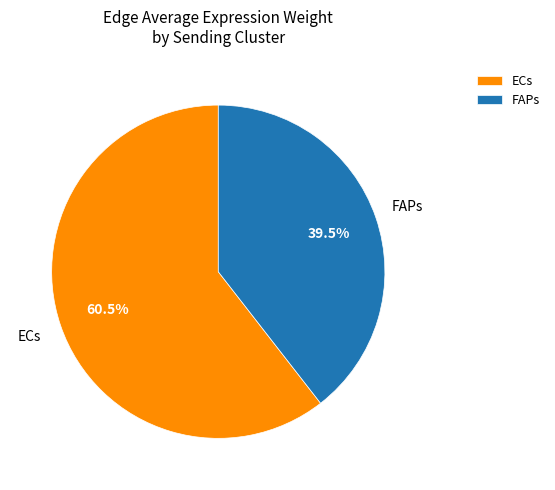

Rank the categories by value from highest to lowest.

ECs, FAPs